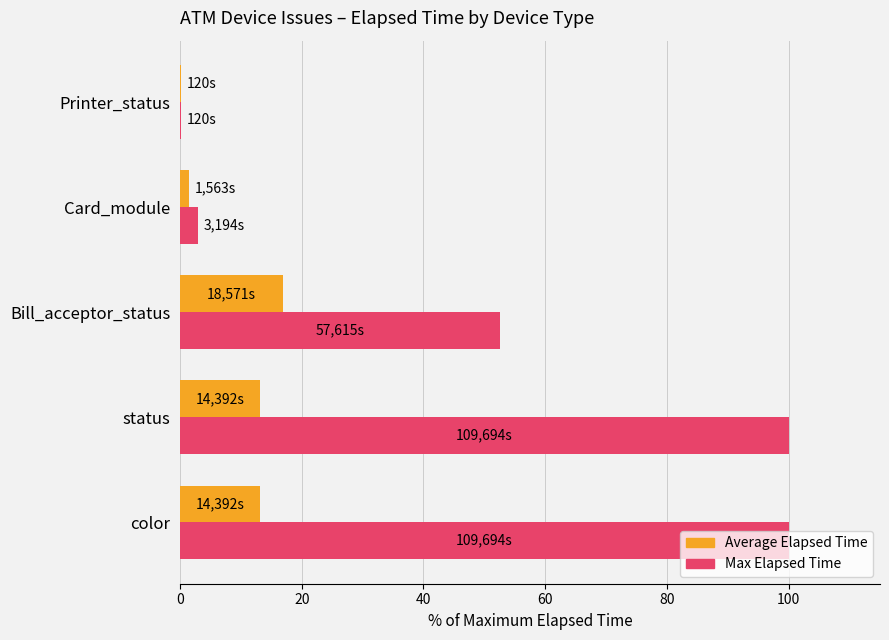

What is the greatest value displayed?

100.0